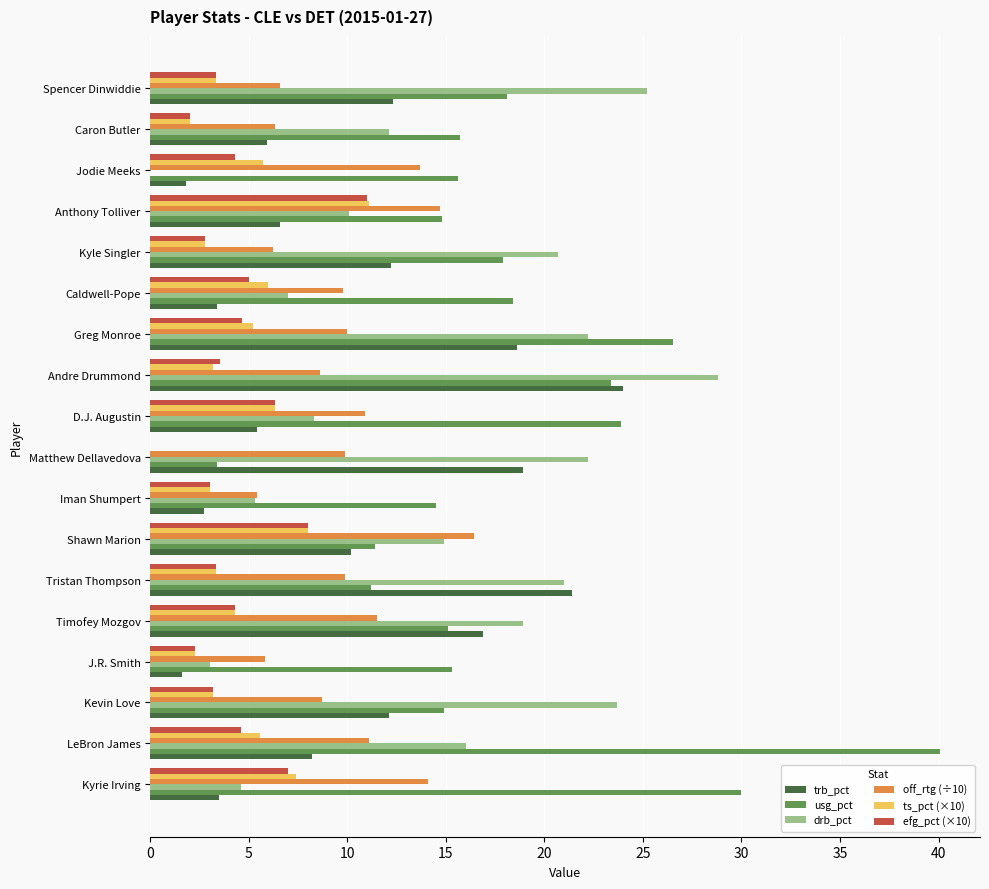

What is the total value across all series at Timofey Mozgov?

71.0